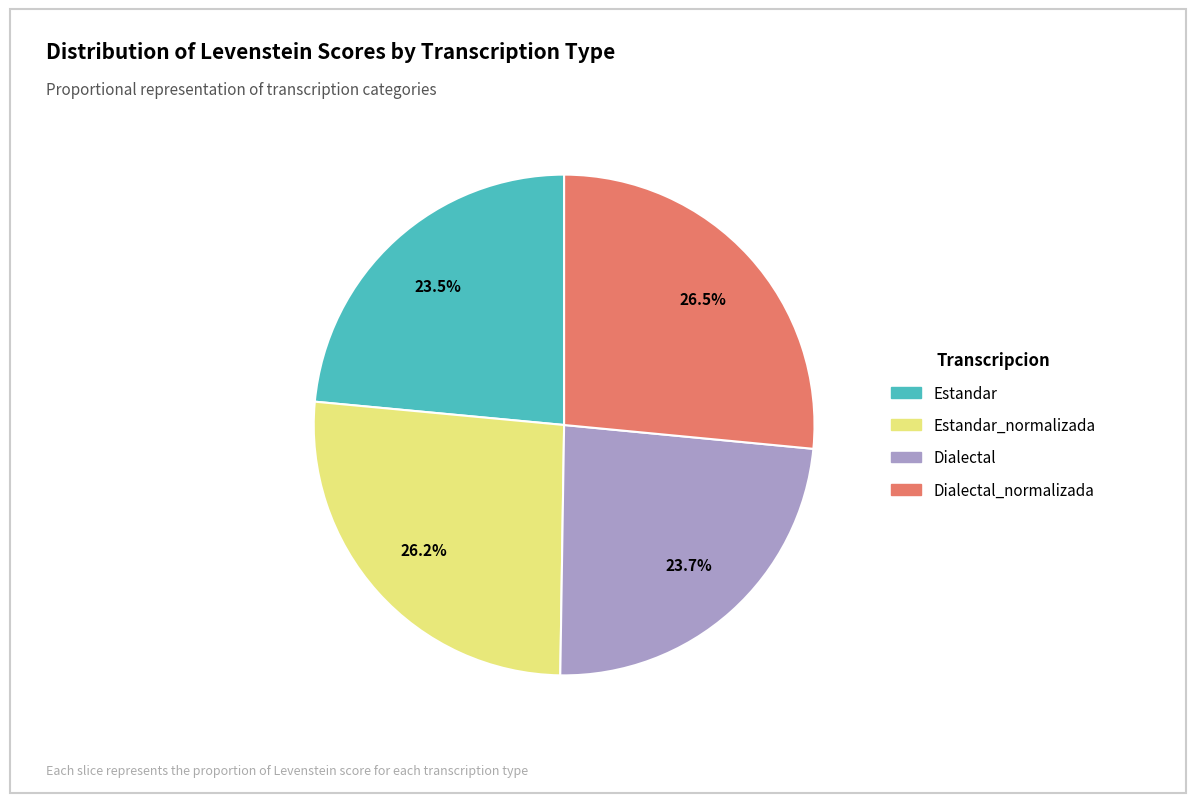

Is there a majority slice in this chart?

No